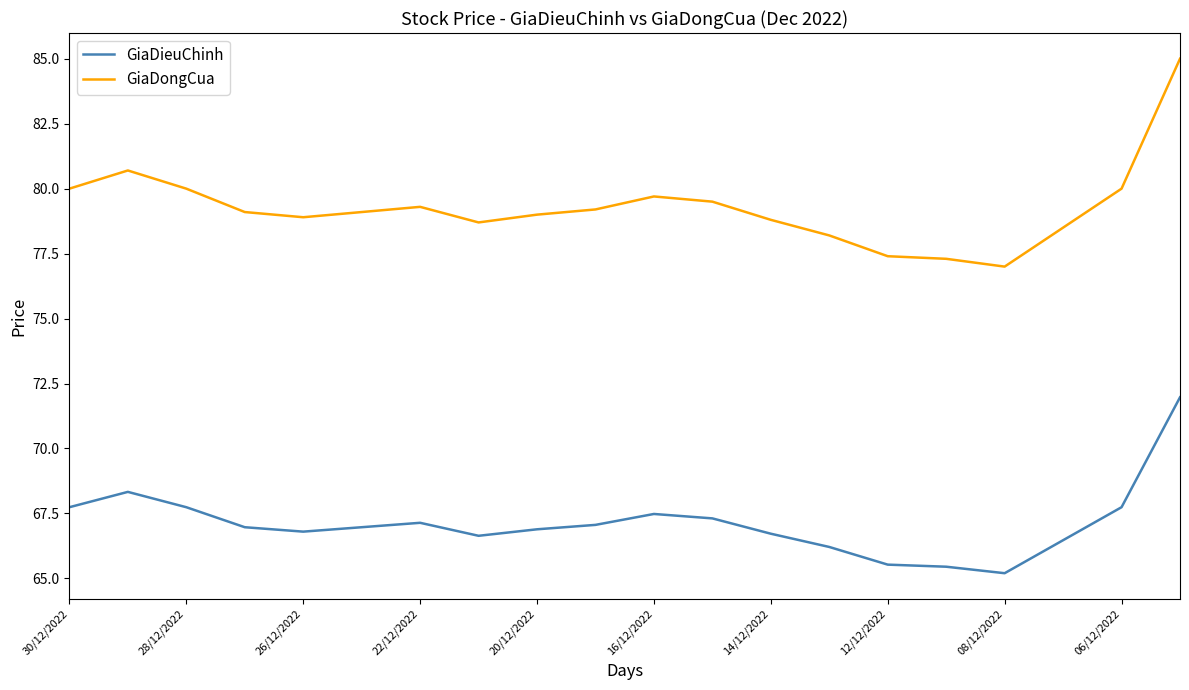

What is the difference between the maximum and minimum values in the GiaDongCua series?

8.0